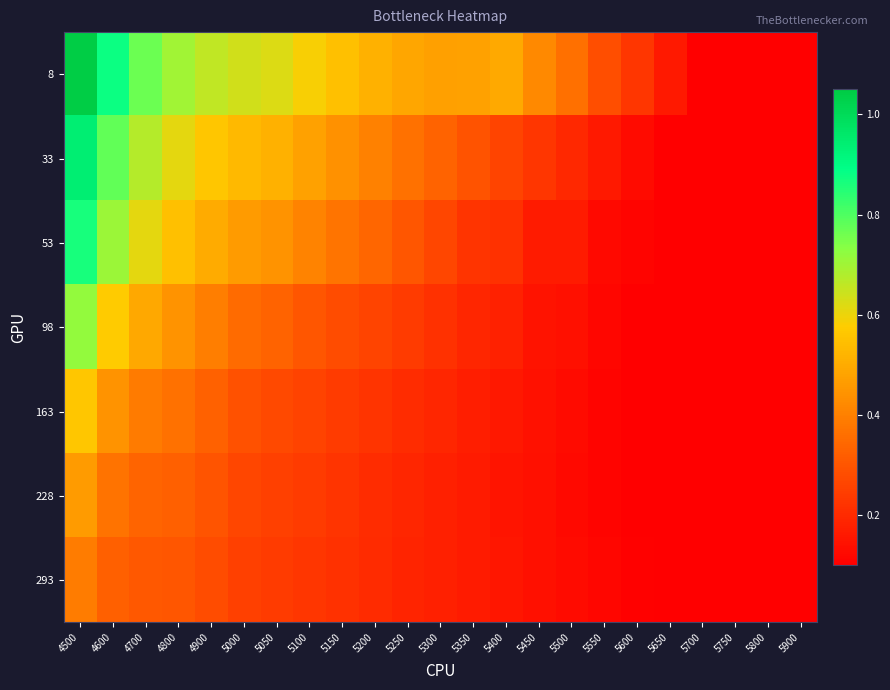

Reading left to right, transcribe all the data shown in this chart.

8: 4500=1.0	4600=0.9	4700=0.8	4800=0.7	4900=0.7	5000=0.6	5050=0.6	5100=0.6	5150=0.5	5200=0.5	5250=0.5	5300=0.5	5350=0.5	5400=0.5	5450=0.4	5500=0.4	5550=0.3	5600=0.2	5650=0.2	5700=0.1	5750=0.1	5800=0.1	5900=0.1
33: 4500=0.9	4600=0.8	4700=0.7	4800=0.6	4900=0.6	5000=0.5	5050=0.5	5100=0.5	5150=0.4	5200=0.4	5250=0.4	5300=0.3	5350=0.3	5400=0.3	5450=0.2	5500=0.2	5550=0.2	5600=0.1	5650=0.1	5700=0.1	5750=0.1	5800=0.1	5900=0.1
53: 4500=0.9	4600=0.7	4700=0.6	4800=0.5	4900=0.5	5000=0.5	5050=0.4	5100=0.4	5150=0.4	5200=0.3	5250=0.3	5300=0.3	5350=0.2	5400=0.2	5450=0.2	5500=0.2	5550=0.1	5600=0.1	5650=0.1	5700=0.1	5750=0.1	5800=0.1	5900=0.1
98: 4500=0.7	4600=0.6	4700=0.5	4800=0.4	4900=0.4	5000=0.3	5050=0.3	5100=0.3	5150=0.3	5200=0.3	5250=0.2	5300=0.2	5350=0.2	5400=0.2	5450=0.1	5500=0.1	5550=0.1	5600=0.1	5650=0.1	5700=0.1	5750=0.1	5800=0.1	5900=0.1
163: 4500=0.6	4600=0.4	4700=0.4	4800=0.4	4900=0.3	5000=0.3	5050=0.3	5100=0.3	5150=0.2	5200=0.2	5250=0.2	5300=0.2	5350=0.2	5400=0.2	5450=0.1	5500=0.1	5550=0.1	5600=0.1	5650=0.1	5700=0.1	5750=0.1	5800=0.1	5900=0.1
228: 4500=0.5	4600=0.4	4700=0.3	4800=0.3	4900=0.3	5000=0.3	5050=0.3	5100=0.2	5150=0.2	5200=0.2	5250=0.2	5300=0.2	5350=0.2	5400=0.2	5450=0.1	5500=0.1	5550=0.1	5600=0.1	5650=0.1	5700=0.1	5750=0.1	5800=0.1	5900=0.1
293: 4500=0.4	4600=0.3	4700=0.3	4800=0.3	4900=0.3	5000=0.2	5050=0.2	5100=0.2	5150=0.2	5200=0.2	5250=0.2	5300=0.2	5350=0.2	5400=0.2	5450=0.1	5500=0.1	5550=0.1	5600=0.1	5650=0.1	5700=0.1	5750=0.1	5800=0.1	5900=0.1